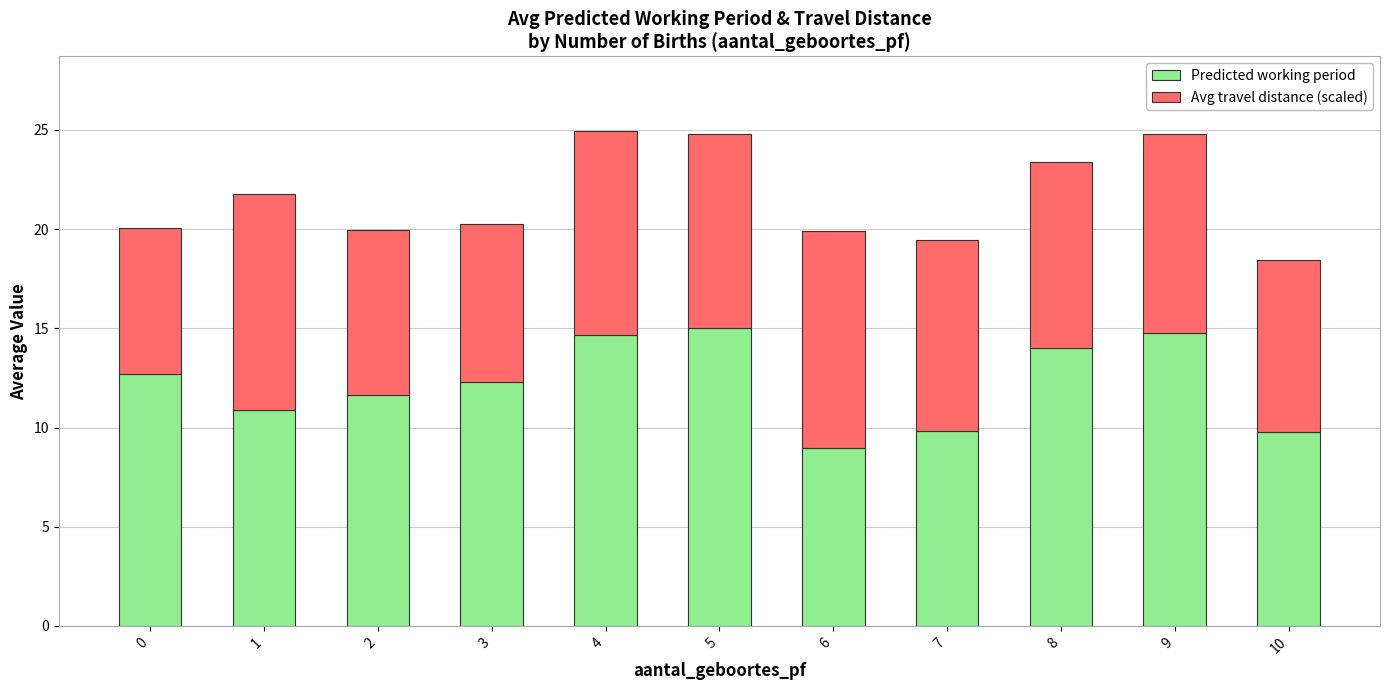

Count the number of data series in this chart.

2